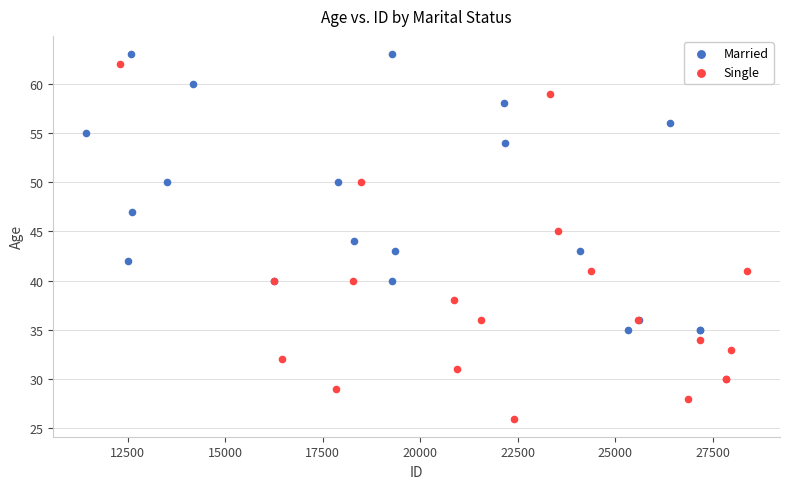

Which series contains the highest Y value?

Married